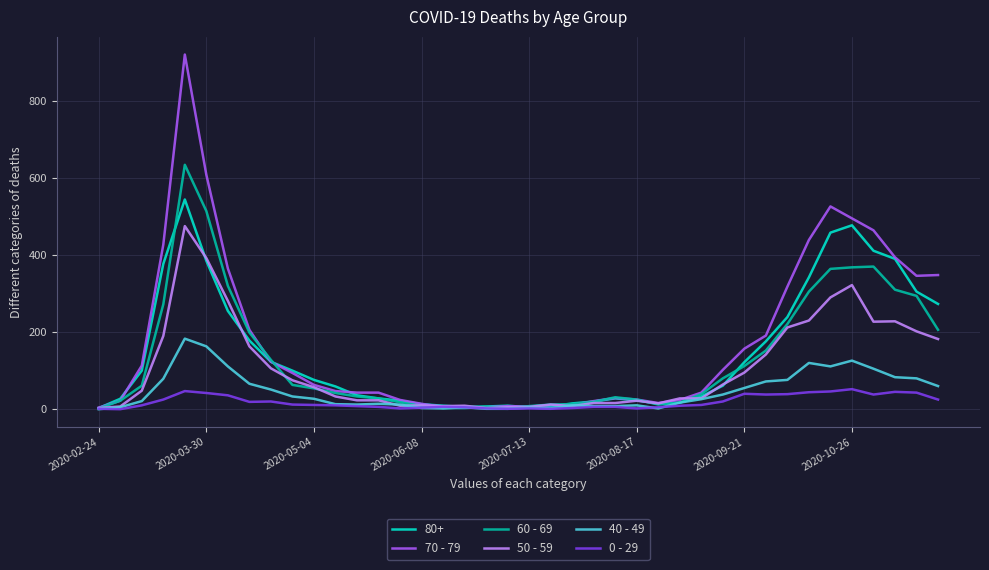

Rank the series by their maximum value, from lowest to highest.

0 - 29, 40 - 49, 50 - 59, 80+, 60 - 69, 70 - 79